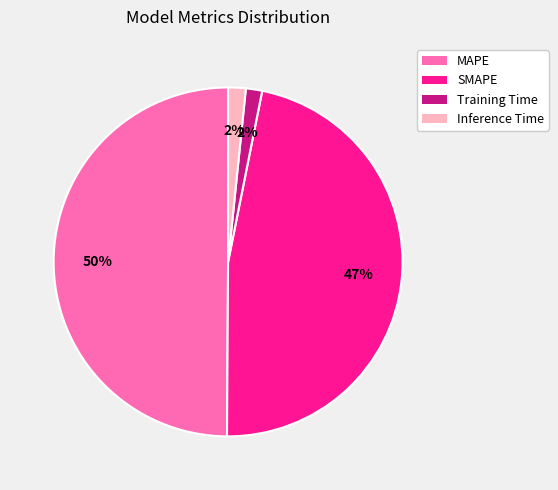

How many slices are in this pie chart?

4